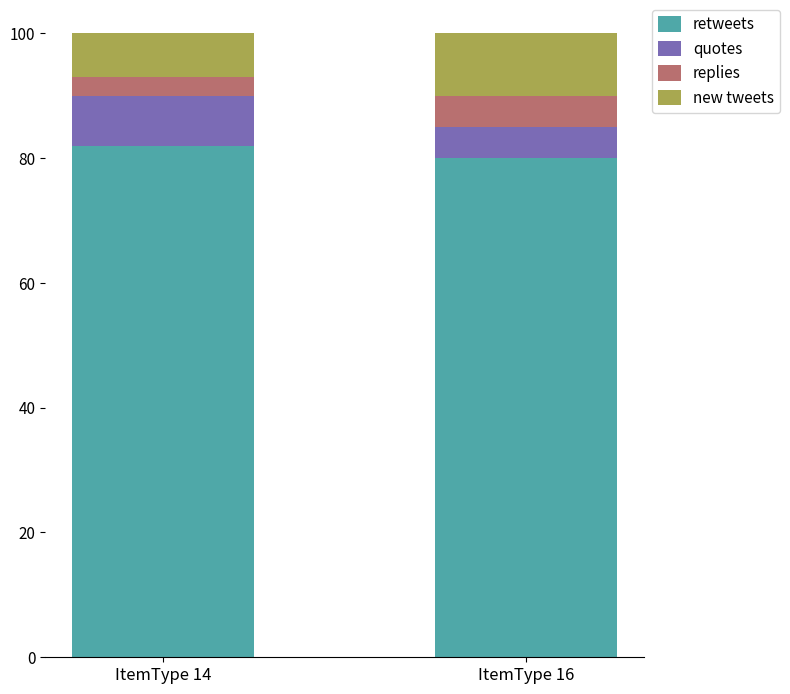

What is the total value across all series at ItemType 14?

100